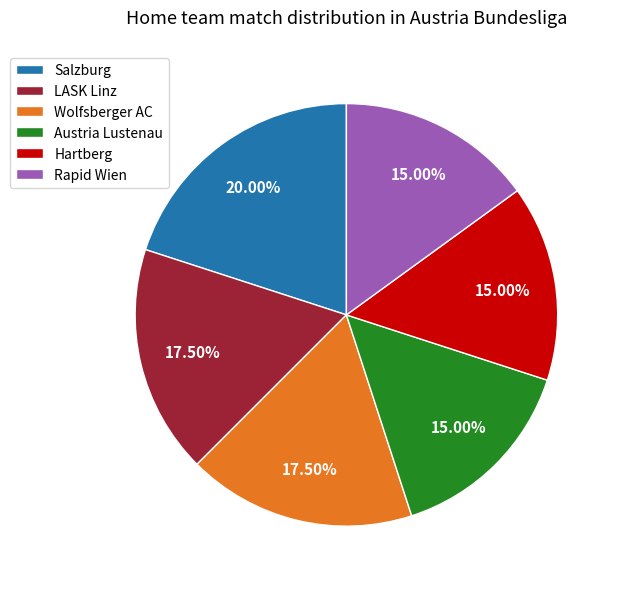

What percentage is the Austria Lustenau slice, to the nearest percent?

15%